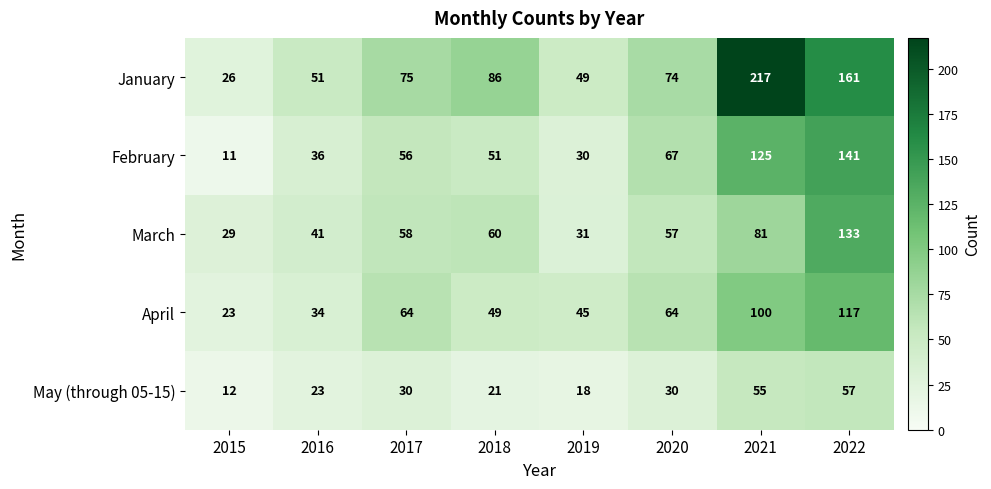

Is it true that April equals 34 at 2016?

True